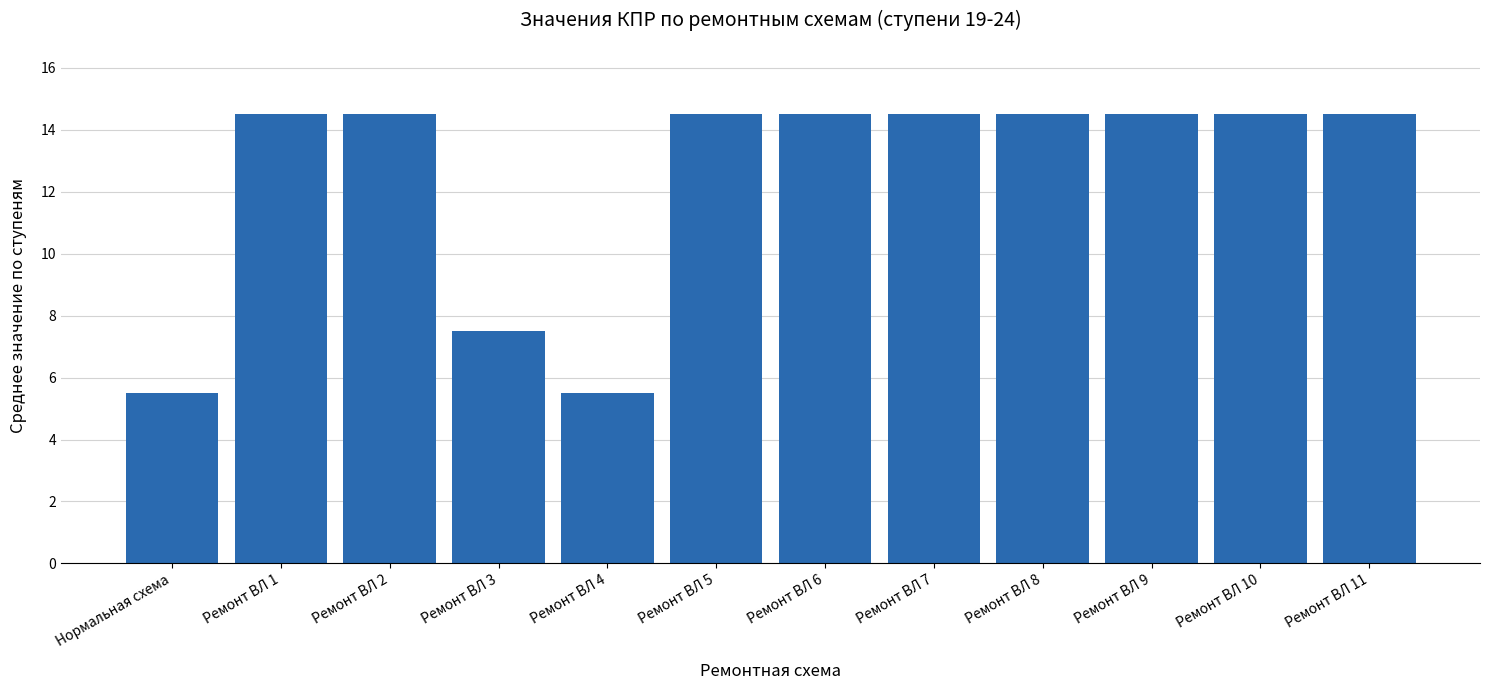

Is it true that the value at Ремонт ВЛ 8 is 14.5?

True